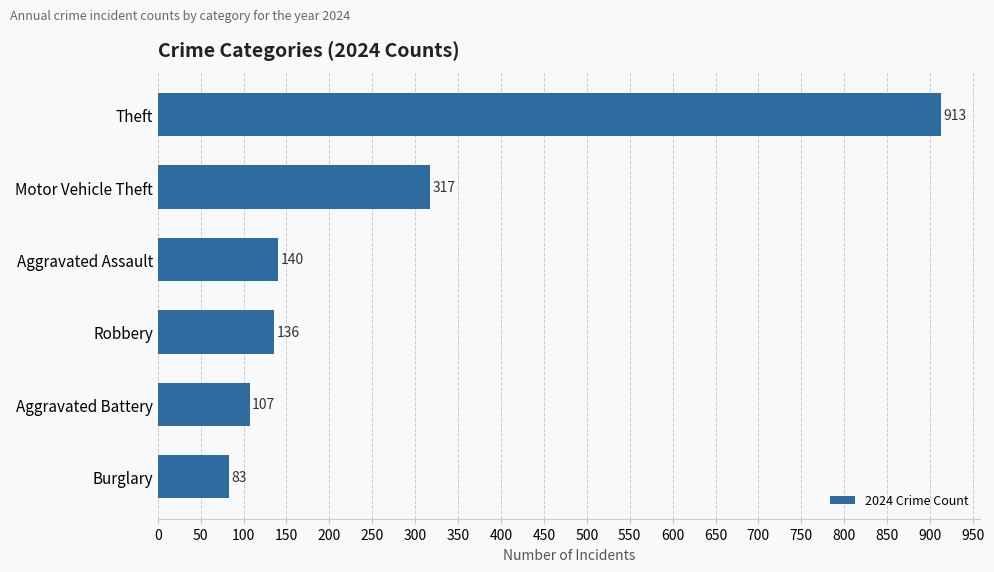

What is the difference between the maximum and second lowest values?

806